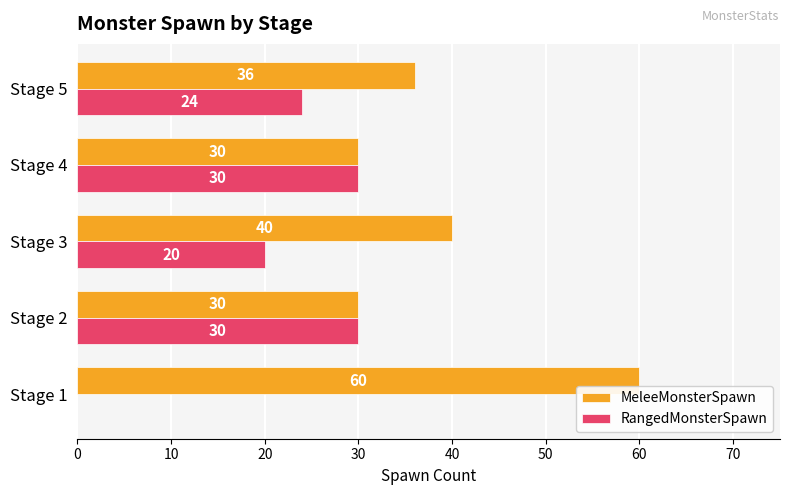

At which category does the chart reach its peak across all series?

Stage 1